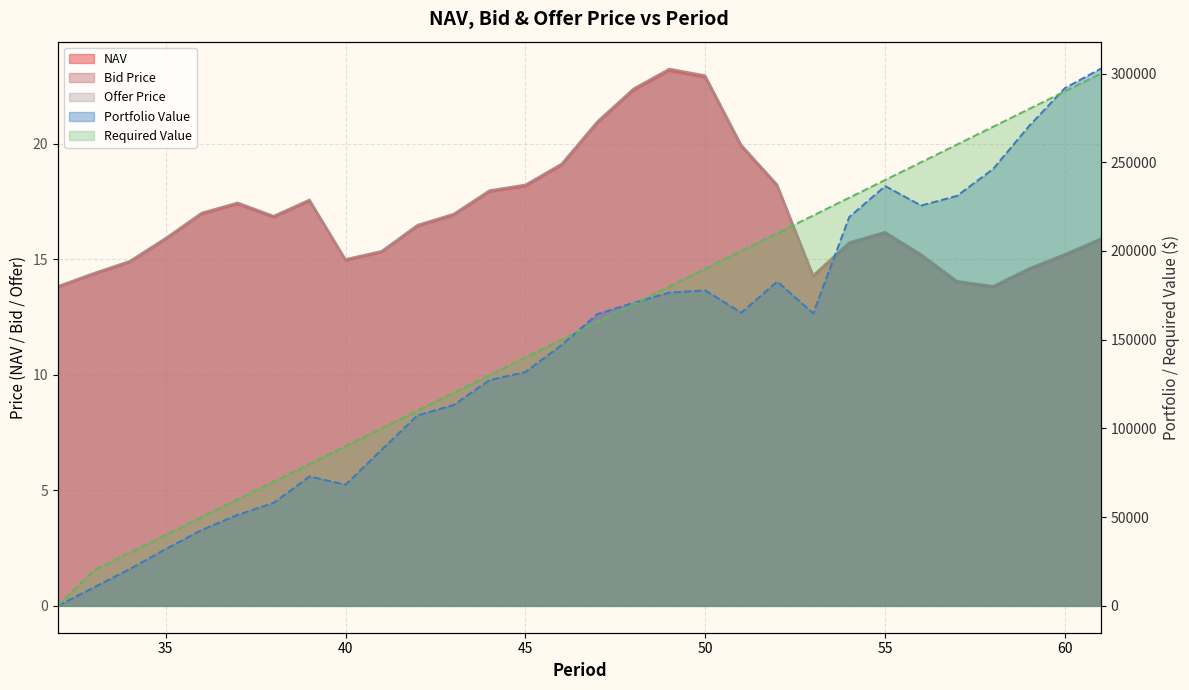

What is the minimum value for NAV?

13.8